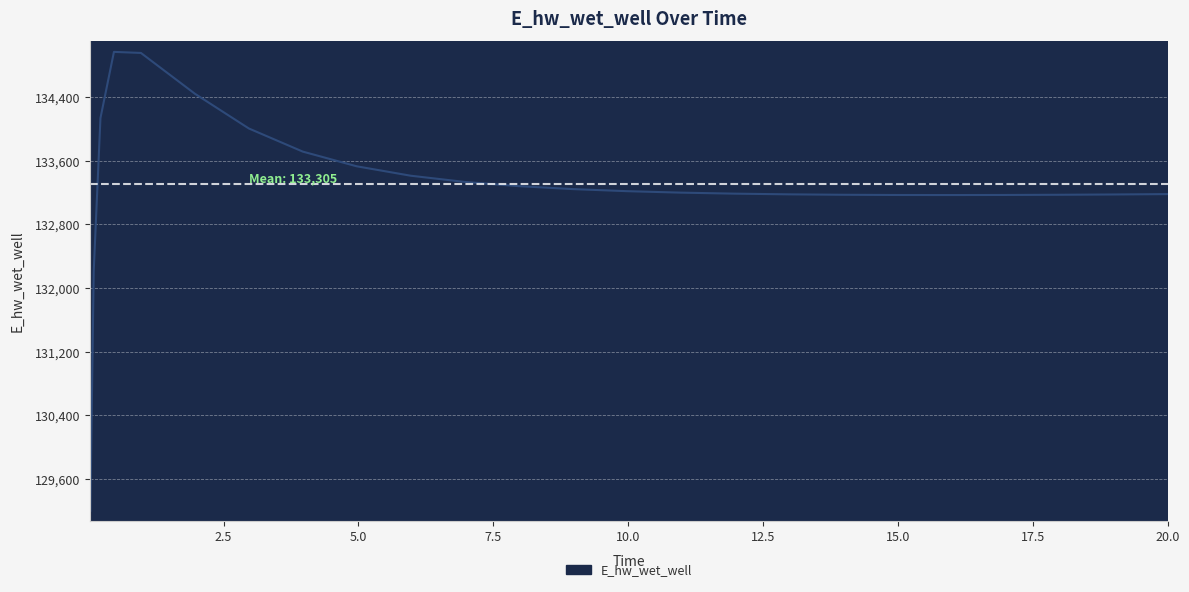

What is the smallest value displayed?

129197.8